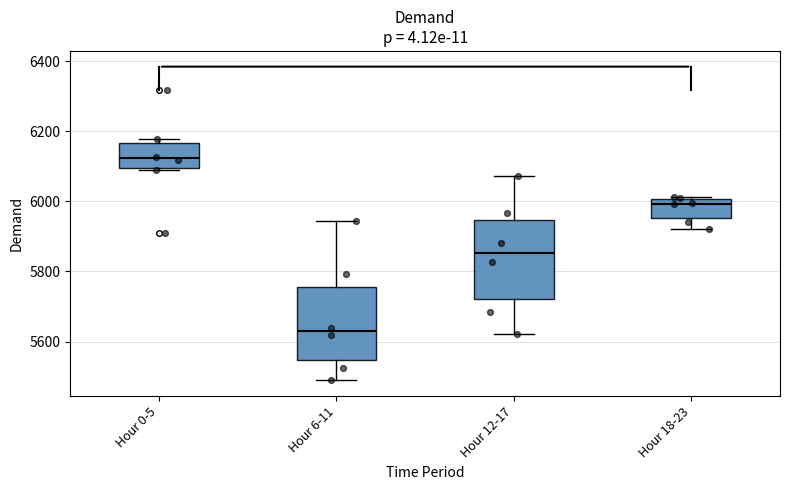

Which box's median line is the highest?

Hour 0-5